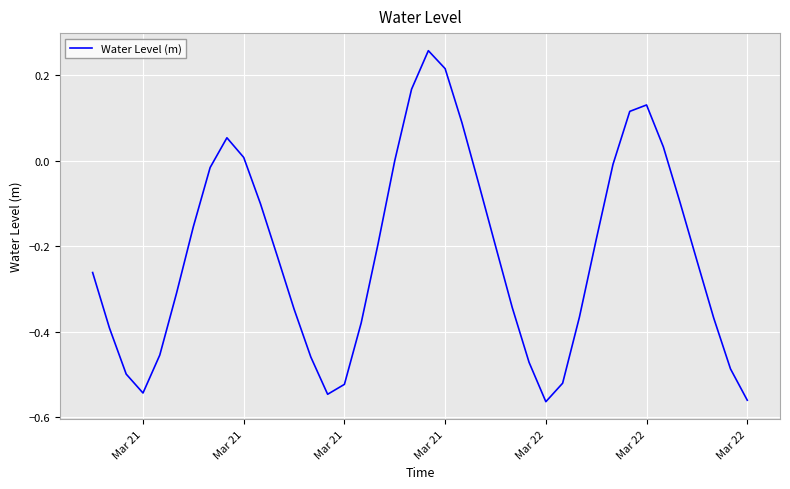

What is the difference between the maximum and minimum values?

0.8